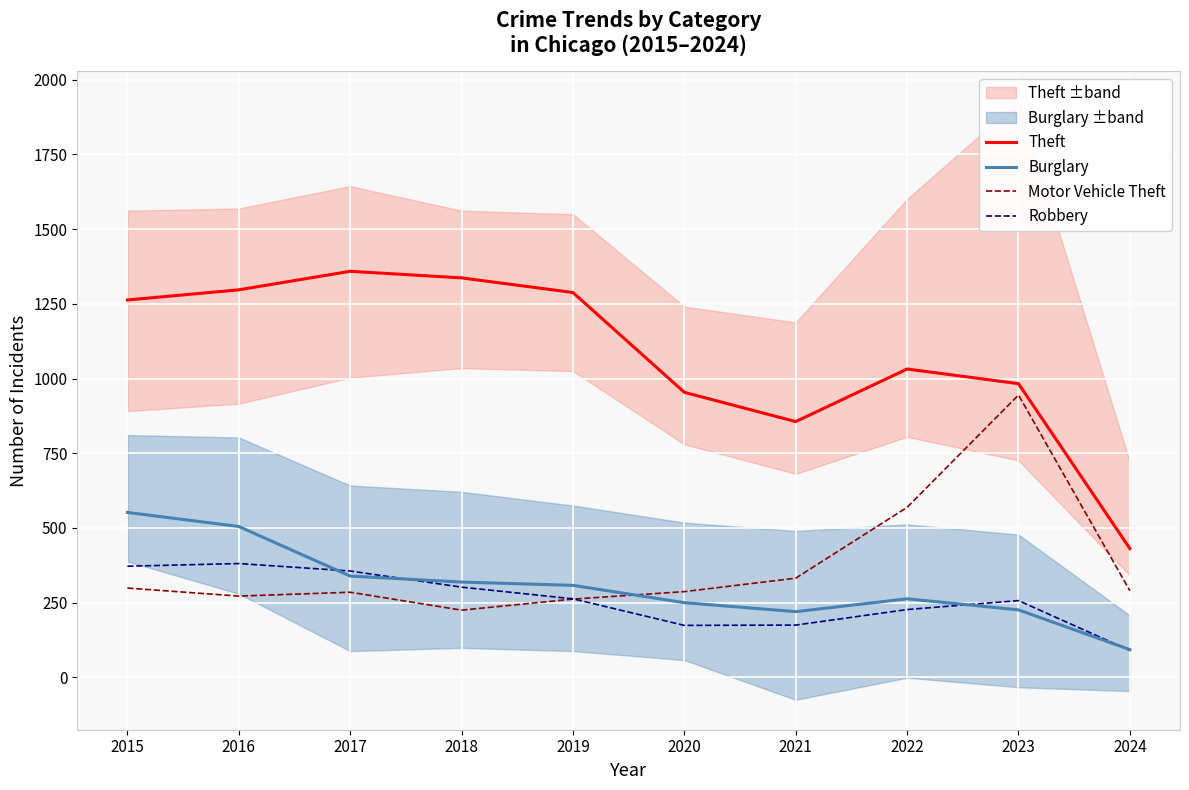

What is the value of the Motor Vehicle Theft point at the 3rd from the left?

285